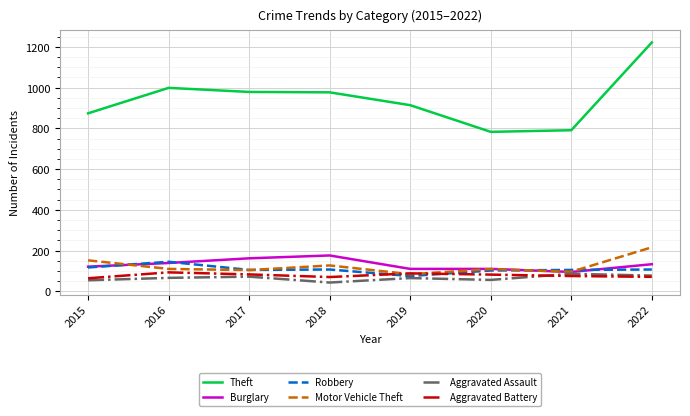

What is the difference between the highest and lowest values at 2022?

1151